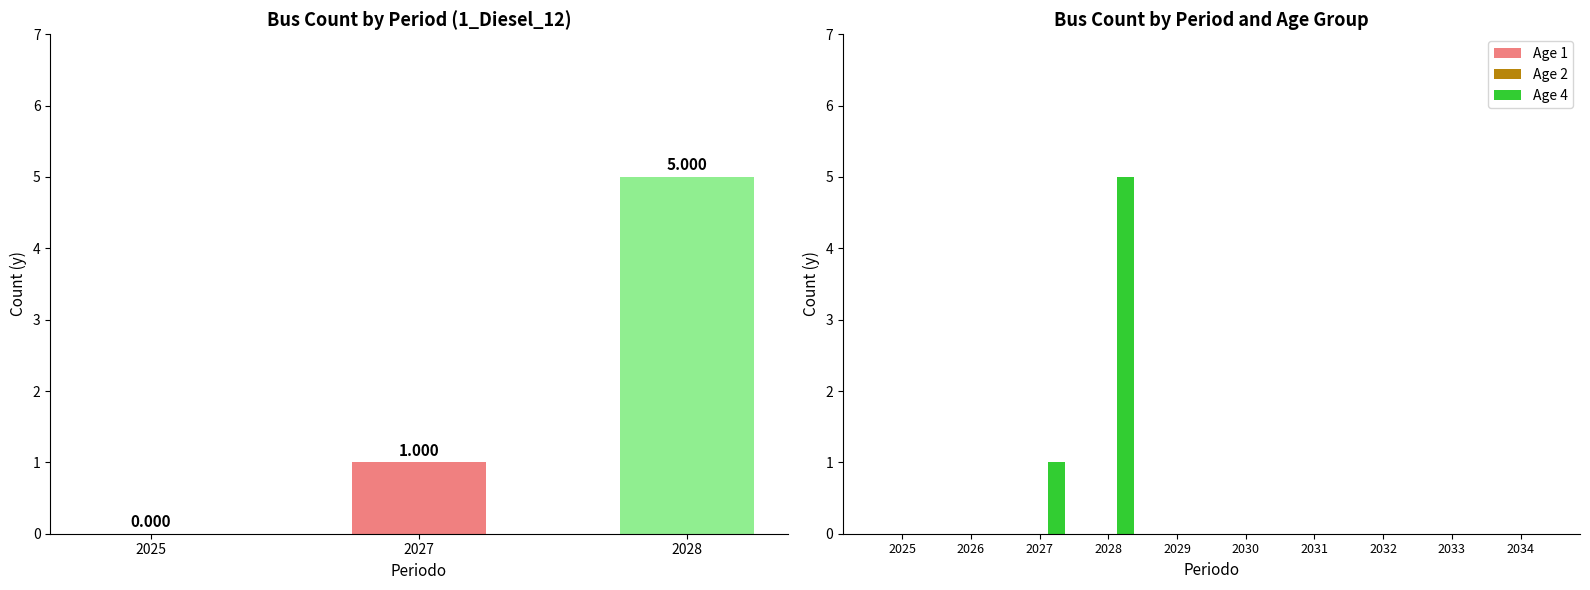

Reading right to left, what are all the values shown in this chart?

1_Diesel_12: 0	0	0	0	0	0	5	1	0	0
1_Diesel_12_age1: 0	0	0	0	0	0	0	0	0	0
1_Diesel_12_age2: 0	0	0	0	0	0	0	0	0	0